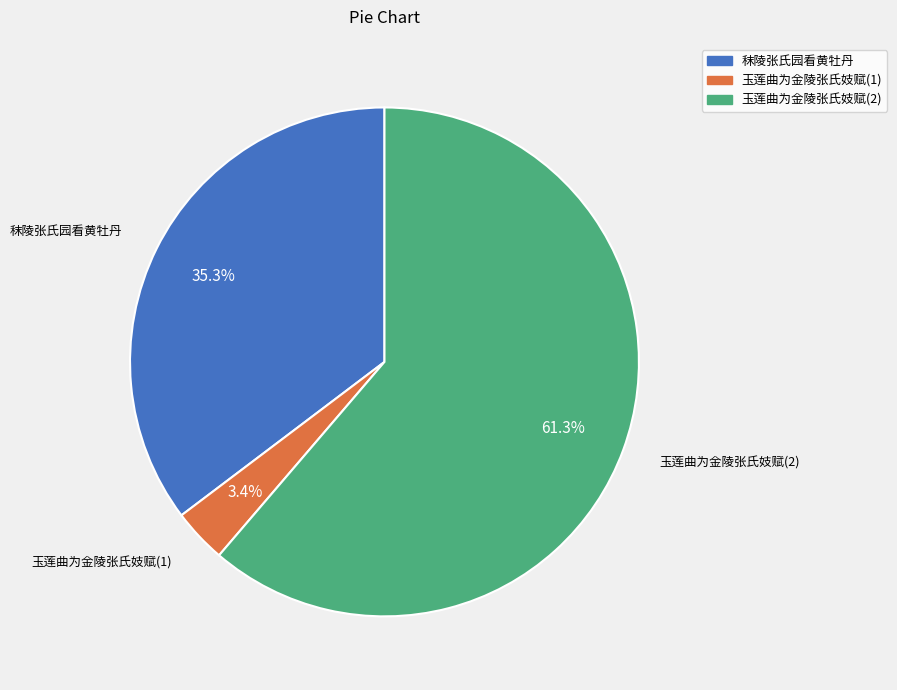

How many segments does this pie chart have?

3